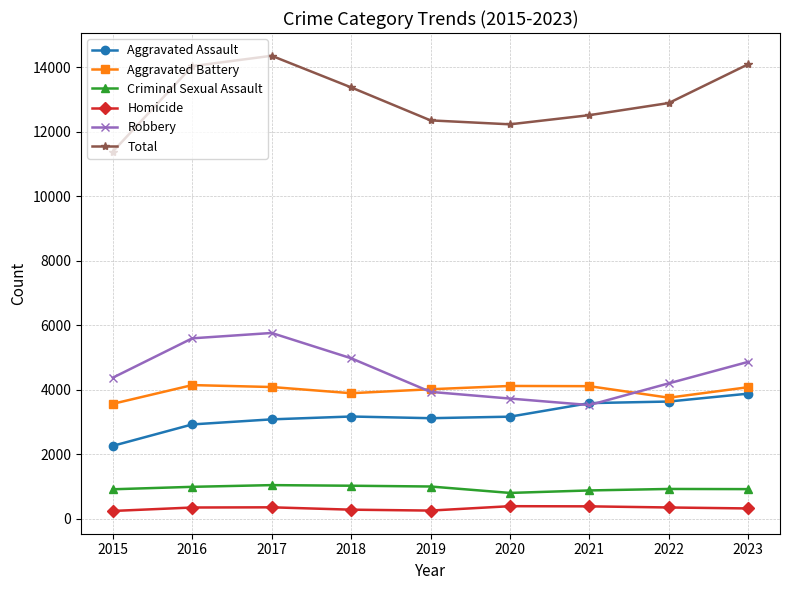

The value of Criminal Sexual Assault at 2022 is 931. True or false?

True